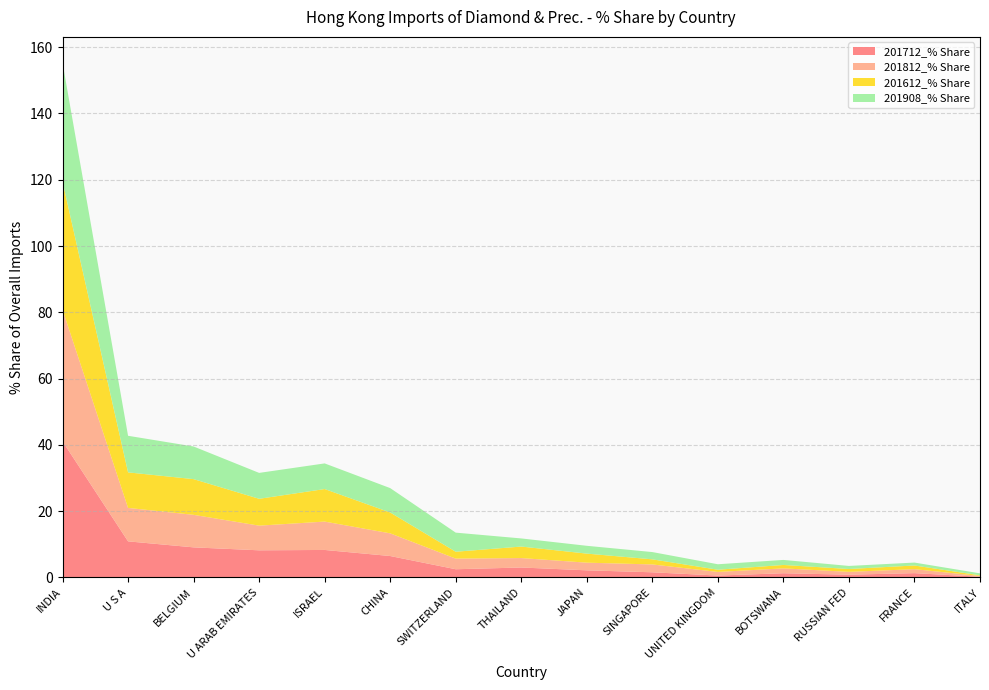

Reading left to right, list all the values displayed in this chart.

201712_% Share: 41.1	10.9	9.1	8.2	8.3	6.5	2.5	3.0	2.1	1.6	0.6	1.3	0.8	1.3	0.2
201812_% Share: 39.7	10.1	9.8	7.4	8.6	6.8	3.2	2.8	2.3	2.4	1.1	1.5	0.9	1.2	0.2
201612_% Share: 38.7	10.7	10.8	8.1	9.8	6.3	2.1	3.5	2.7	1.5	0.7	1.0	0.9	1.1	0.2
201908_% Share: 35.9	11.0	9.8	7.8	7.7	7.4	5.8	2.5	2.4	2.2	1.6	1.5	0.9	0.9	0.6